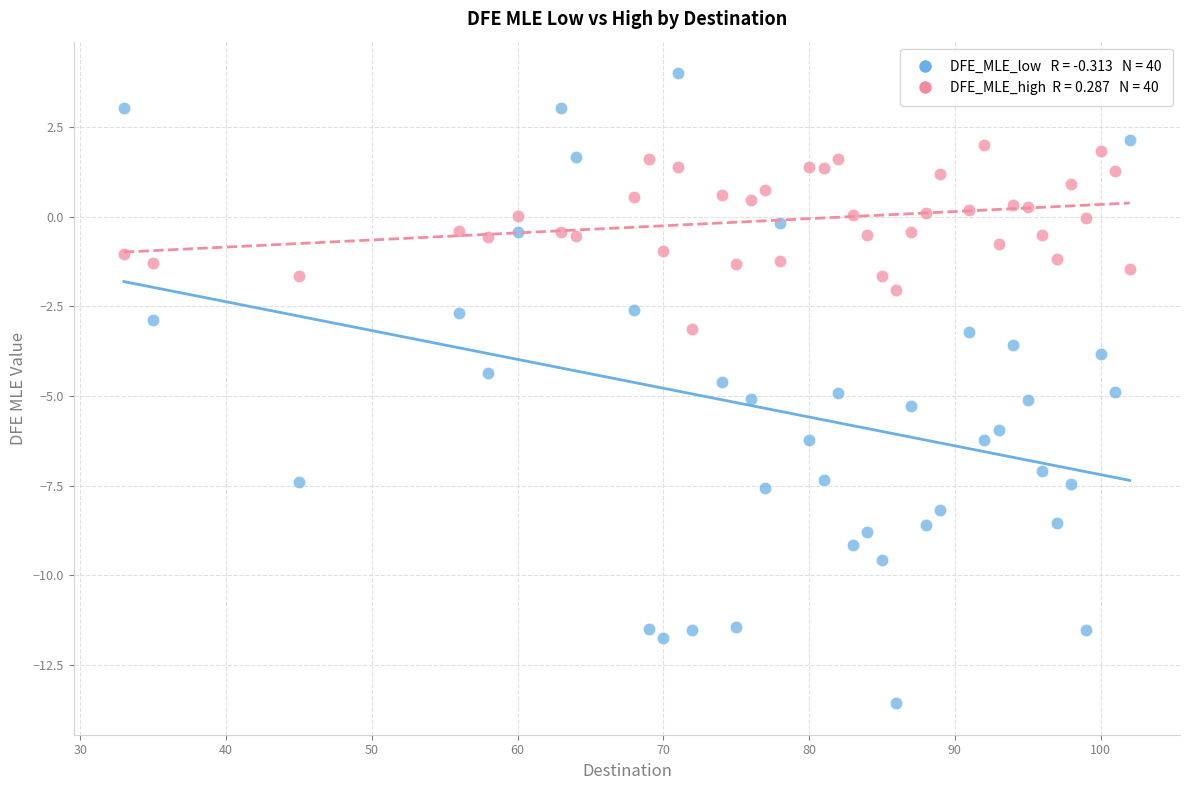

Across all data points, what is the range of X values (max minus min)?

69.0